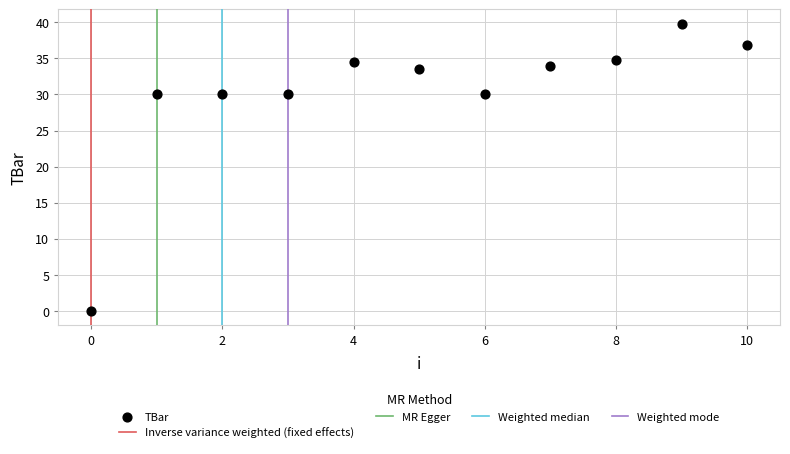

What is the range of Y values (max minus min)?

39.8